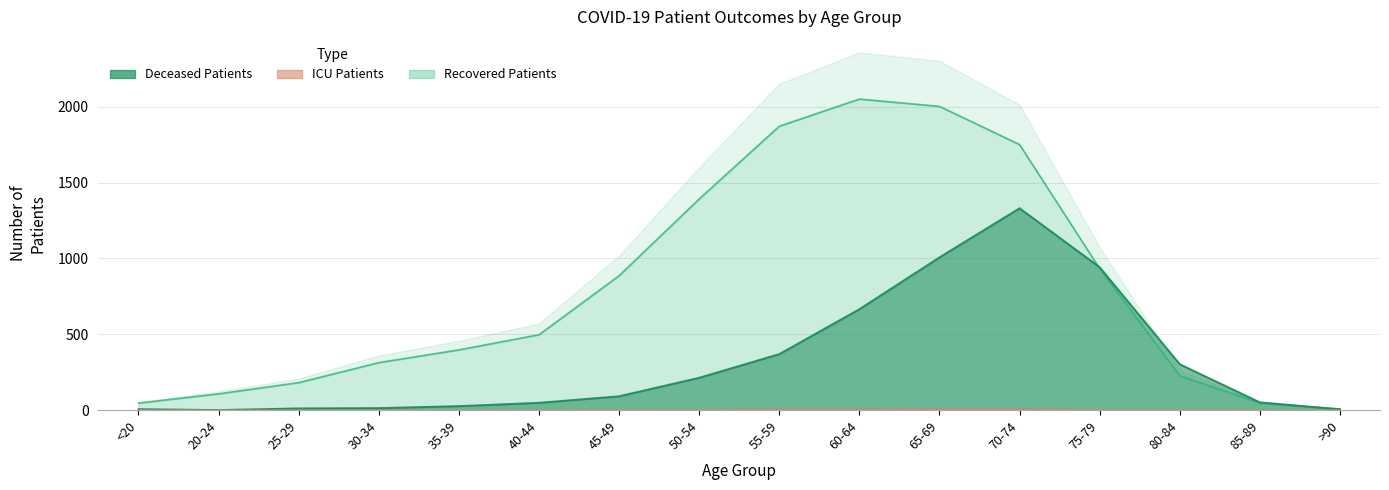

Which series changed the most between <20 and 25-29?

recovered_patients